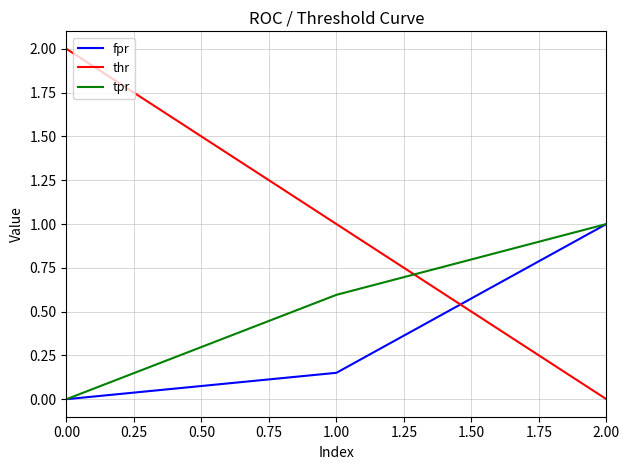

What is the maximum value shown in the chart?

2.0